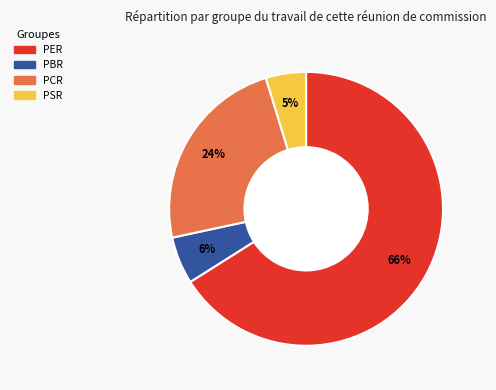

Which slice represents more than half of the pie?

PER